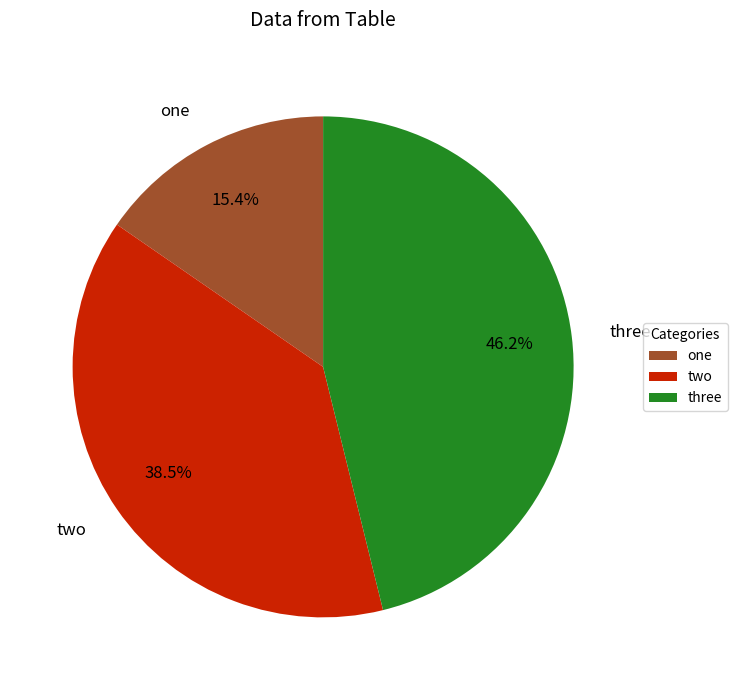

Is there a majority slice in this chart?

No